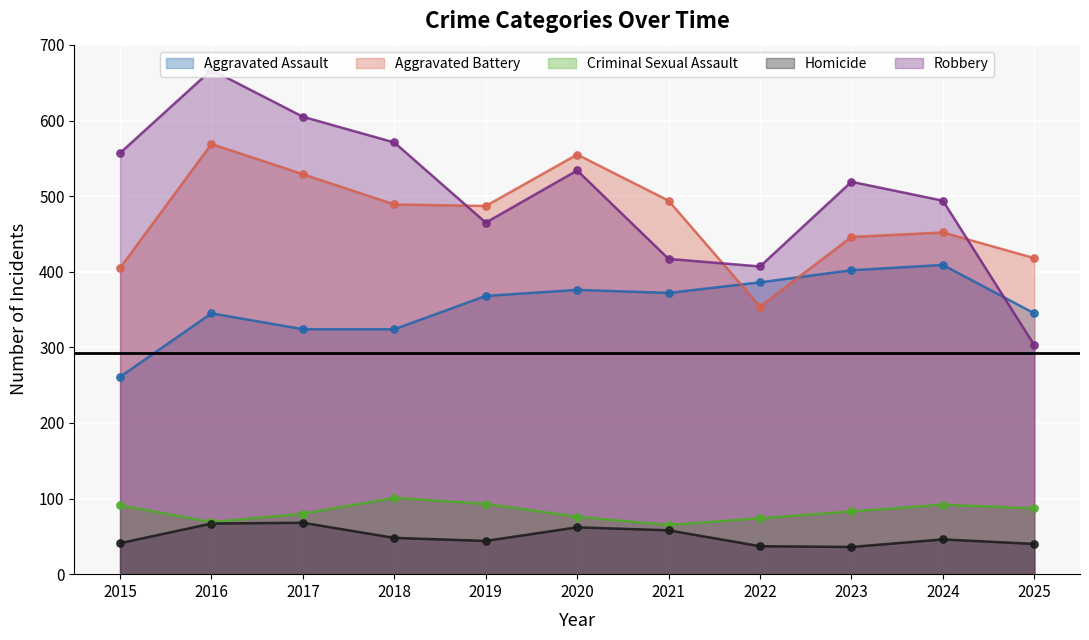

Which series reaches the maximum Y coordinate?

Robbery